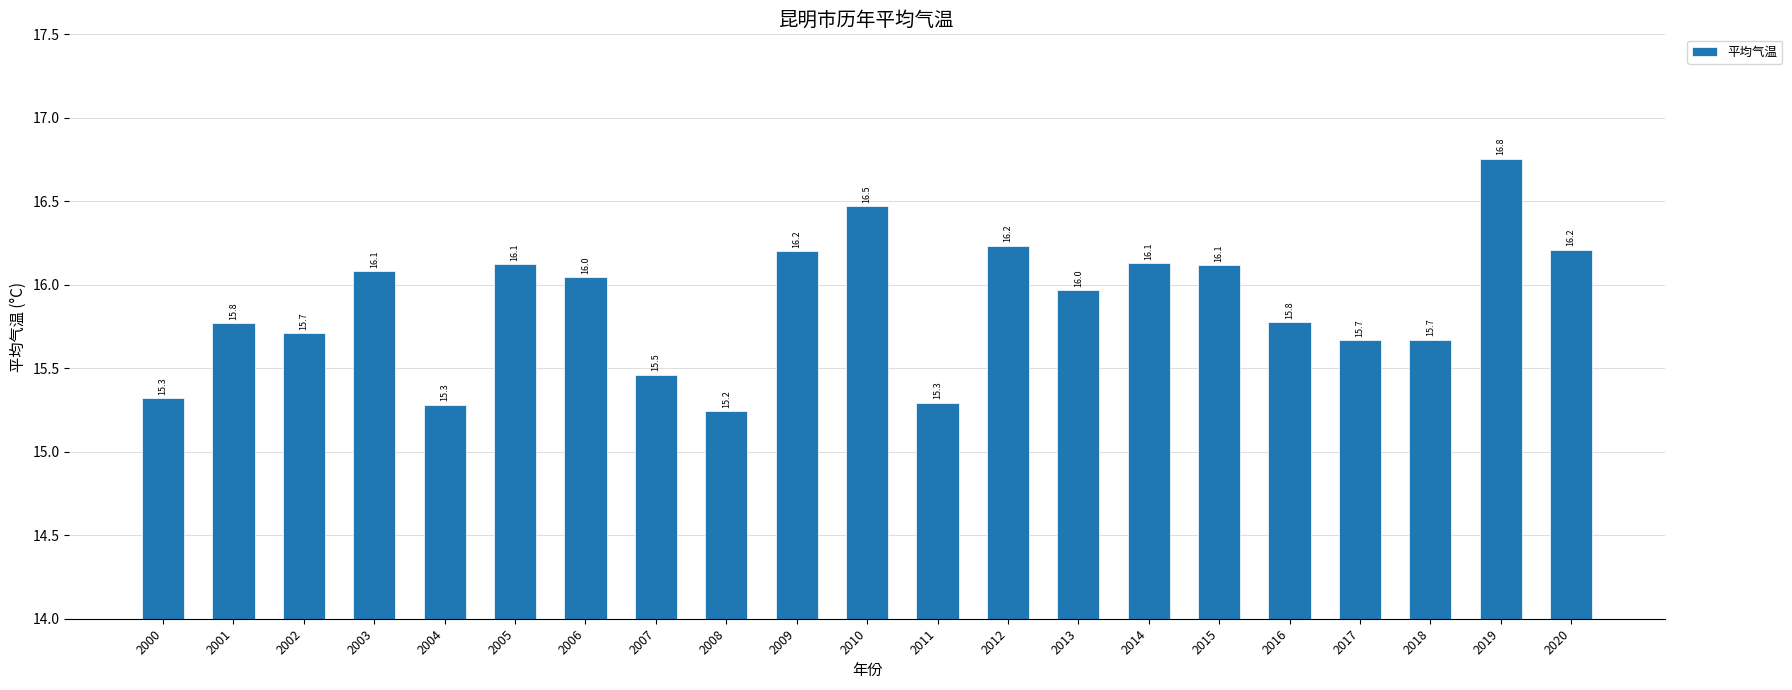

What is the value of the 16th bar from the left?

16.1